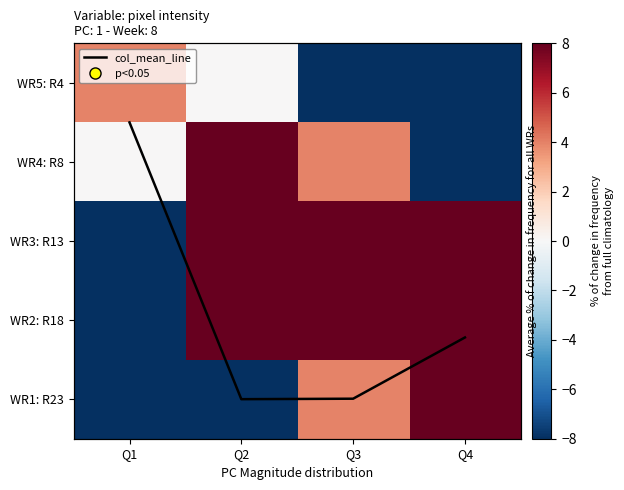

True or false: WR1: R23 has a value of 4.0 at Q3.

True